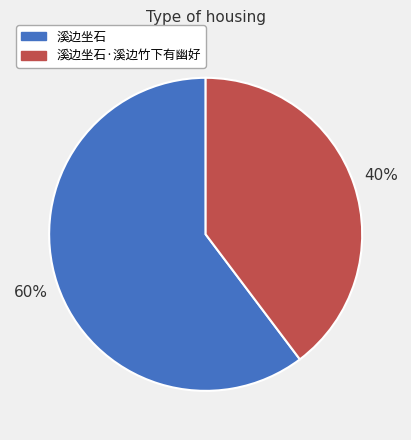

To the nearest percent, what is the average slice percentage?

50%